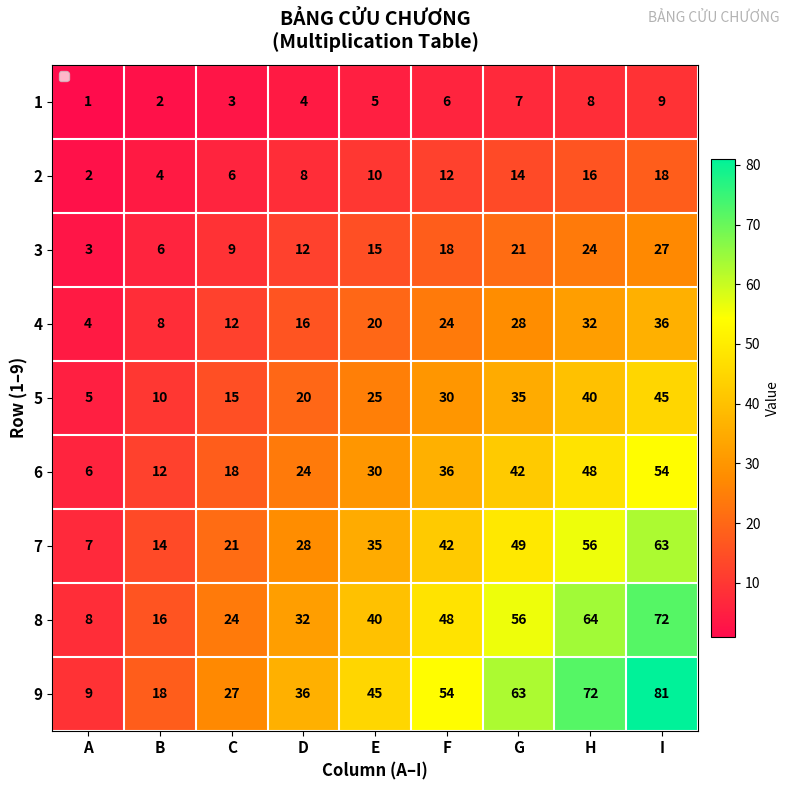

How many values in the 8 series exceed 40?

4